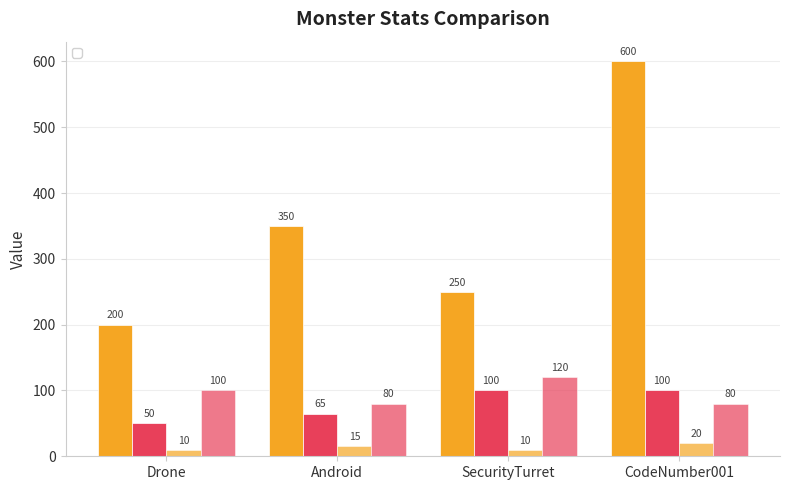

How many _speed values are between 80 and 120?

4